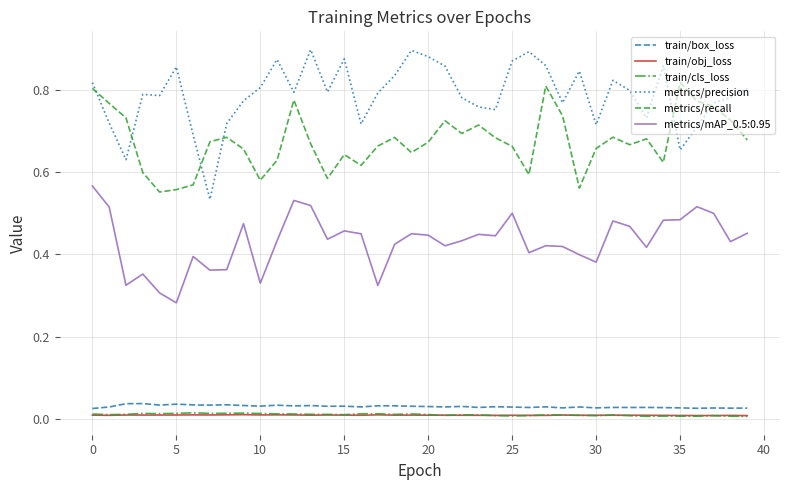

True or false: train/obj_loss and metrics/precision intersect in this chart.

False